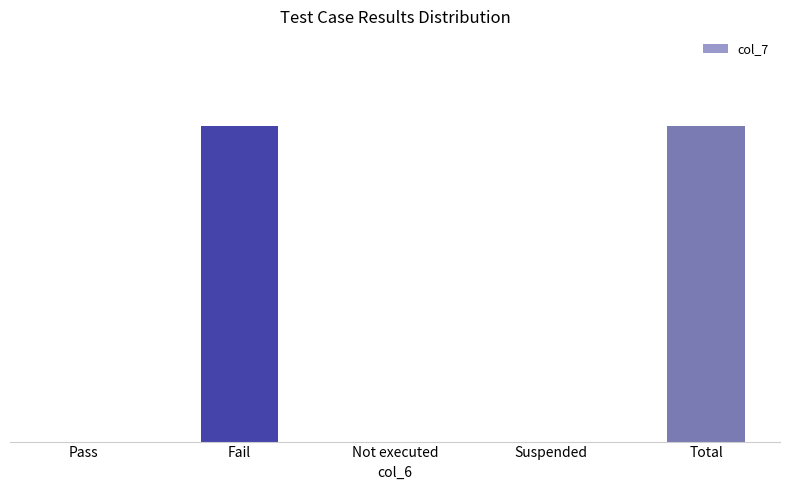

Are the bars horizontal?

No